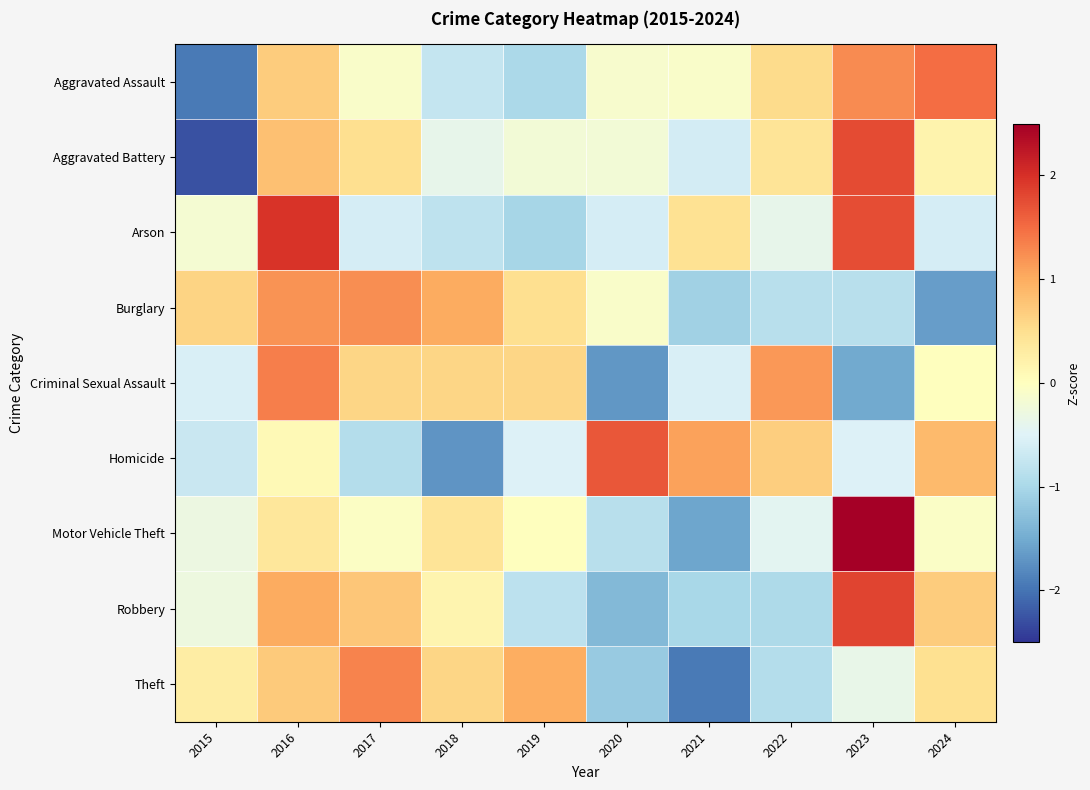

At how many categories does at least one series exceed -1?

10